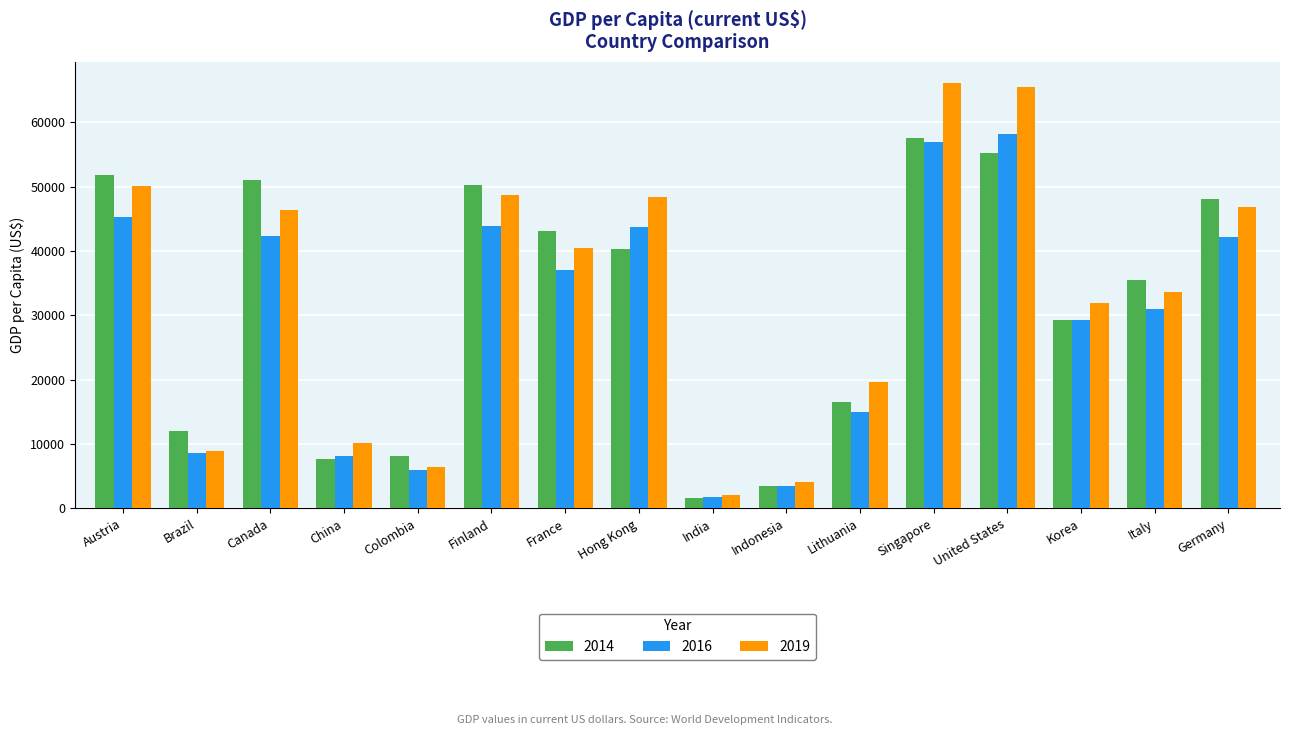

What are all the series names shown in the legend?

2014, 2016, 2019